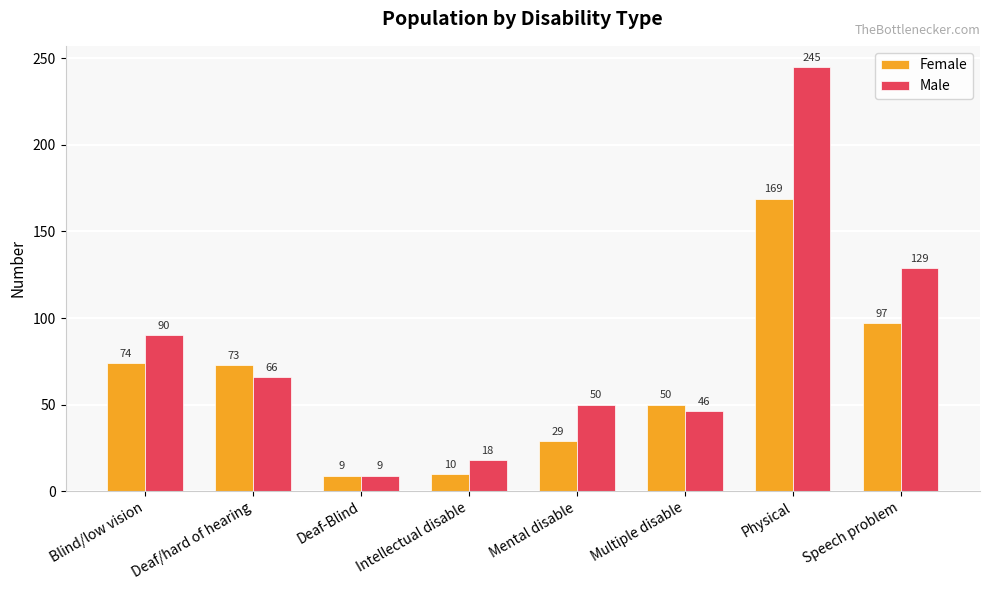

Which series has the largest total across all categories?

Male